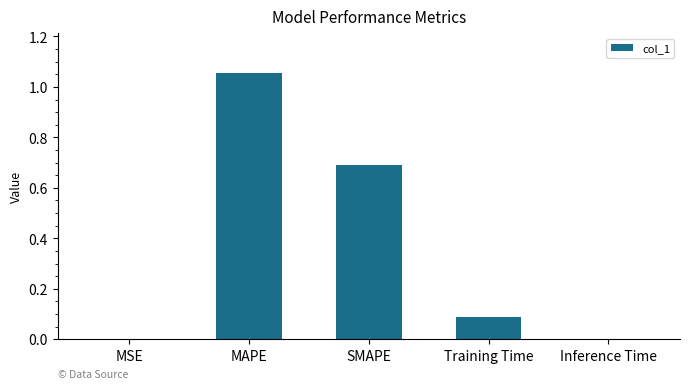

Which category has the highest value across all series?

MAPE